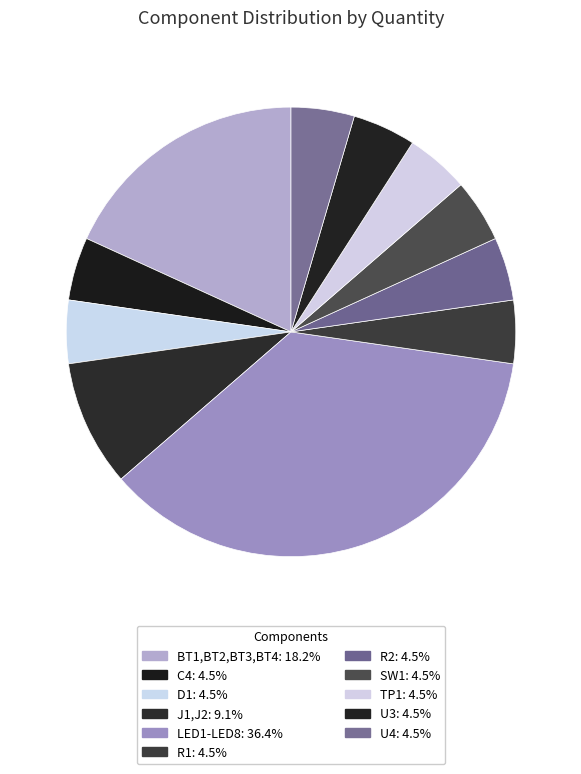

What is the smallest slice in the pie chart?

C4